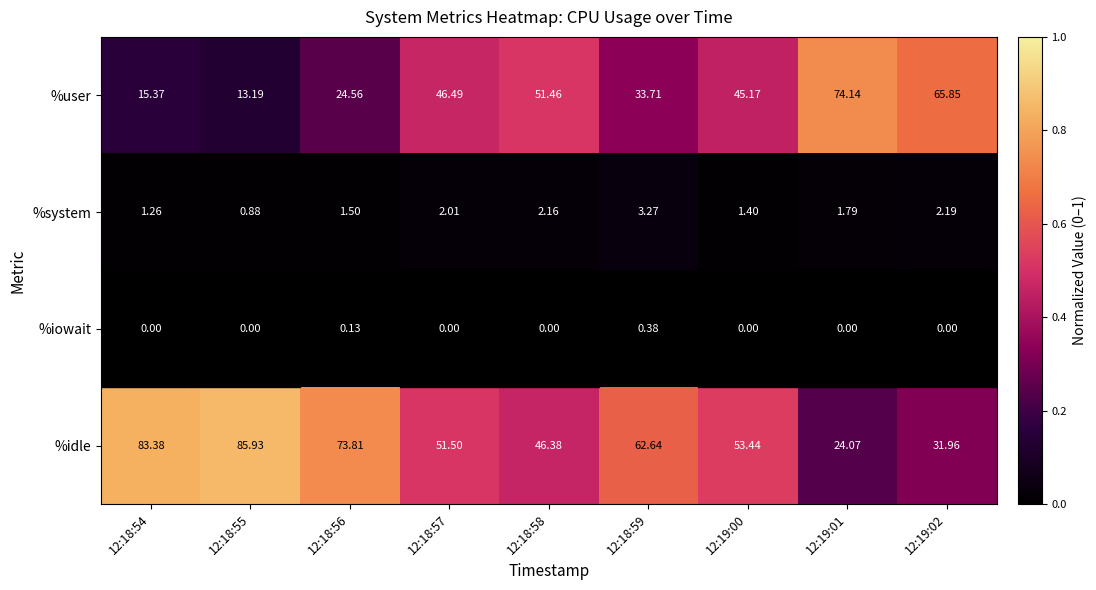

Which series changed the most between 12:18:55 and 12:18:57?

%idle